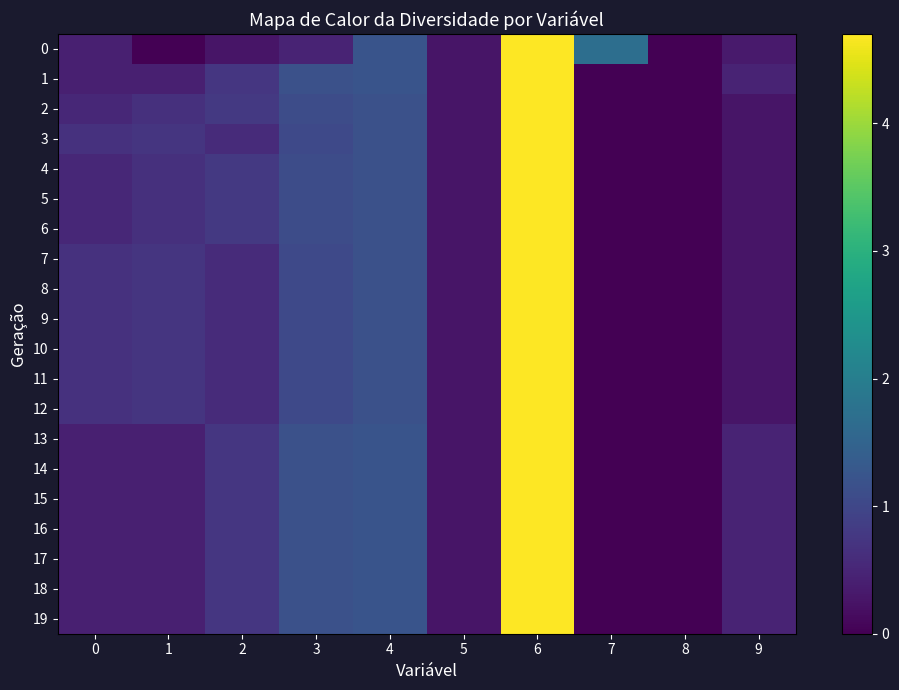

Reading left to right, list all the values displayed in this chart.

0: 0=0.4	1=0.0	2=0.3	3=0.5	4=1.2	5=0.3	6=4.7	7=1.7	8=0.0	9=0.3
1: 0=0.4	1=0.4	2=0.7	3=1.2	4=1.2	5=0.3	6=4.7	7=0.0	8=0.0	9=0.5
2: 0=0.5	1=0.6	2=0.8	3=1.1	4=1.2	5=0.3	6=4.7	7=0.0	8=0.0	9=0.3
3: 0=0.7	1=0.7	2=0.6	3=1.0	4=1.2	5=0.3	6=4.7	7=0.0	8=0.0	9=0.3
4: 0=0.5	1=0.6	2=0.8	3=1.1	4=1.2	5=0.3	6=4.7	7=0.0	8=0.0	9=0.3
5: 0=0.5	1=0.6	2=0.8	3=1.1	4=1.2	5=0.3	6=4.7	7=0.0	8=0.0	9=0.3
6: 0=0.5	1=0.6	2=0.8	3=1.1	4=1.2	5=0.3	6=4.7	7=0.0	8=0.0	9=0.3
7: 0=0.7	1=0.7	2=0.6	3=1.0	4=1.2	5=0.3	6=4.7	7=0.0	8=0.0	9=0.3
8: 0=0.7	1=0.7	2=0.6	3=1.0	4=1.2	5=0.3	6=4.7	7=0.0	8=0.0	9=0.3
9: 0=0.7	1=0.7	2=0.6	3=1.0	4=1.2	5=0.3	6=4.7	7=0.0	8=0.0	9=0.3
10: 0=0.7	1=0.7	2=0.6	3=1.0	4=1.2	5=0.3	6=4.7	7=0.0	8=0.0	9=0.3
11: 0=0.7	1=0.7	2=0.6	3=1.0	4=1.2	5=0.3	6=4.7	7=0.0	8=0.0	9=0.3
12: 0=0.7	1=0.7	2=0.6	3=1.0	4=1.2	5=0.3	6=4.7	7=0.0	8=0.0	9=0.3
13: 0=0.4	1=0.4	2=0.7	3=1.2	4=1.2	5=0.3	6=4.7	7=0.0	8=0.0	9=0.5
14: 0=0.4	1=0.4	2=0.7	3=1.2	4=1.2	5=0.3	6=4.7	7=0.0	8=0.0	9=0.5
15: 0=0.4	1=0.4	2=0.7	3=1.2	4=1.2	5=0.3	6=4.7	7=0.0	8=0.0	9=0.5
16: 0=0.4	1=0.4	2=0.7	3=1.2	4=1.2	5=0.3	6=4.7	7=0.0	8=0.0	9=0.5
17: 0=0.4	1=0.4	2=0.7	3=1.2	4=1.2	5=0.3	6=4.7	7=0.0	8=0.0	9=0.5
18: 0=0.4	1=0.4	2=0.7	3=1.2	4=1.2	5=0.3	6=4.7	7=0.0	8=0.0	9=0.5
19: 0=0.4	1=0.4	2=0.7	3=1.2	4=1.2	5=0.3	6=4.7	7=0.0	8=0.0	9=0.5